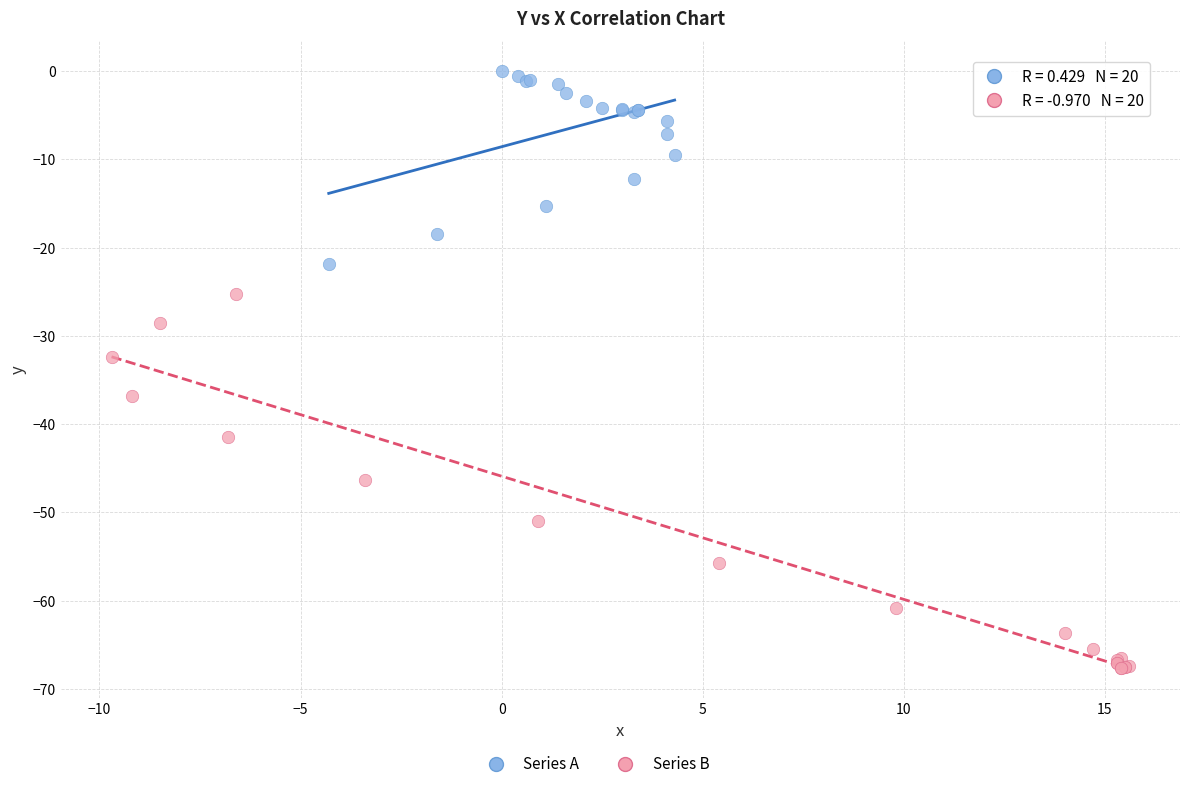

Which series reaches the minimum Y coordinate?

Series B